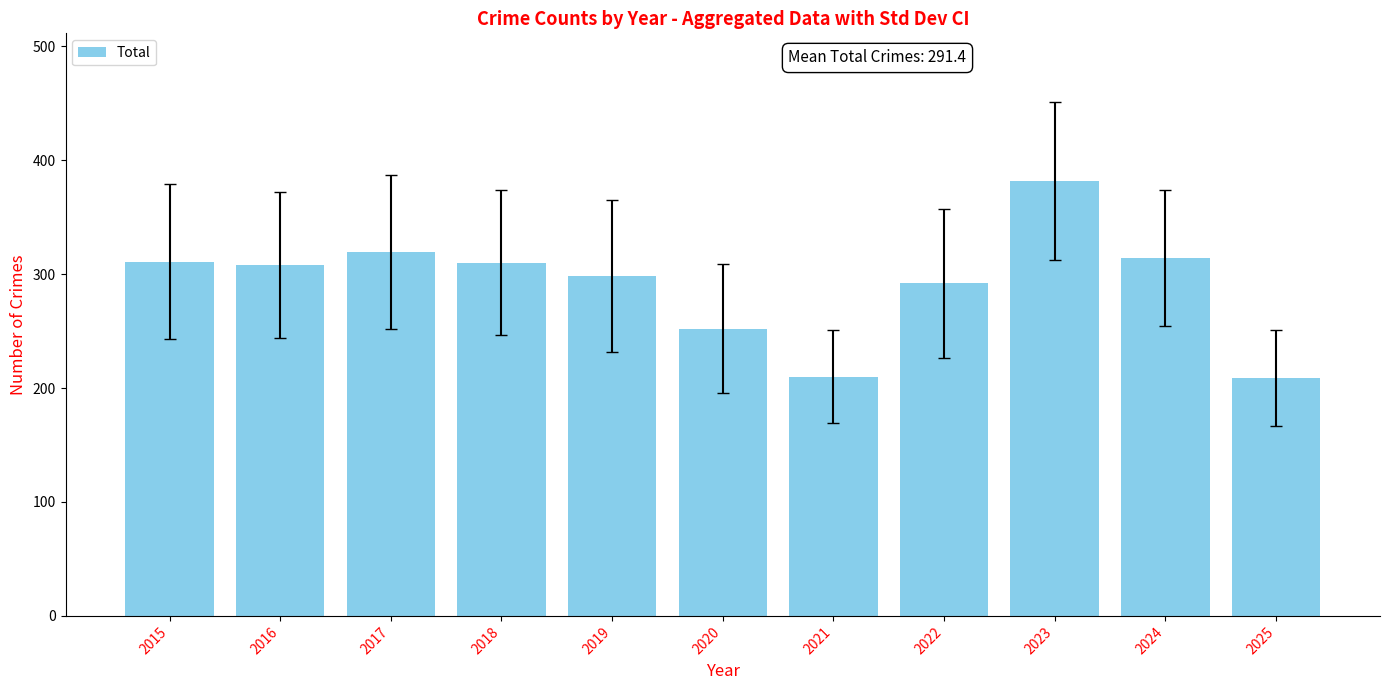

Which has a higher value, 2015 or 2025?

2015